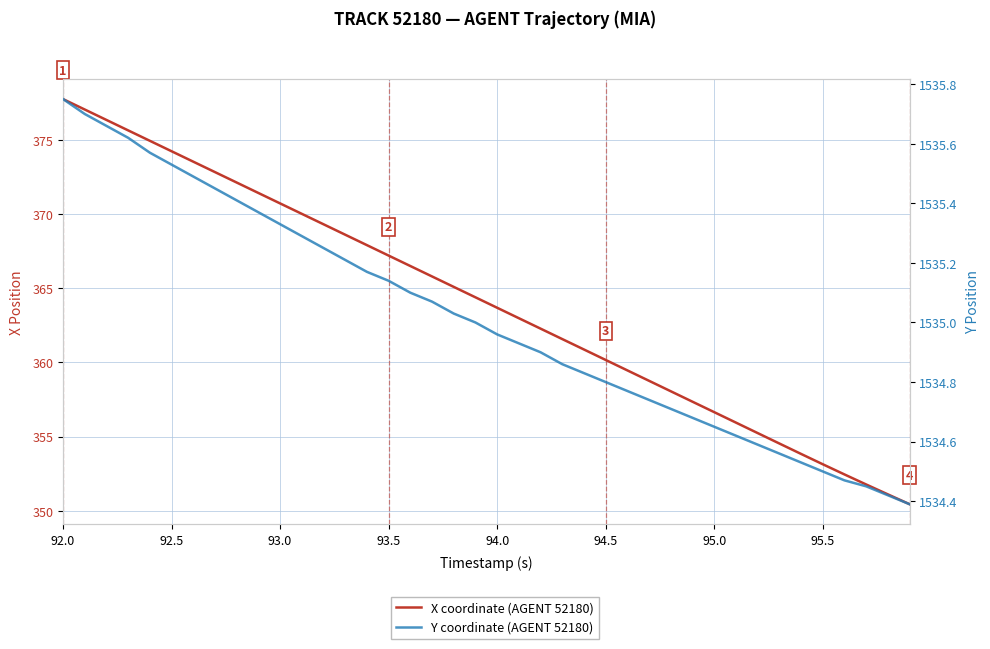

What is the maximum value for Y coordinate (AGENT 52180)?

1535.8